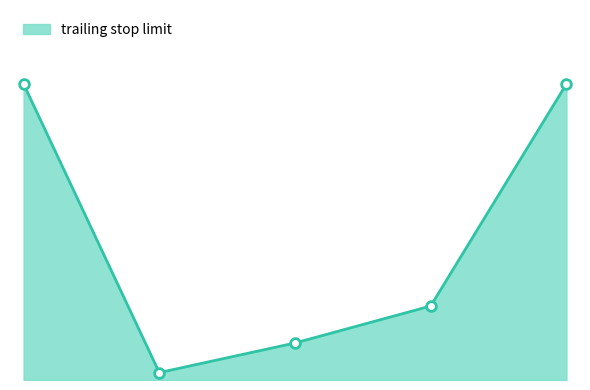

Does the chart have visible grid lines?

No